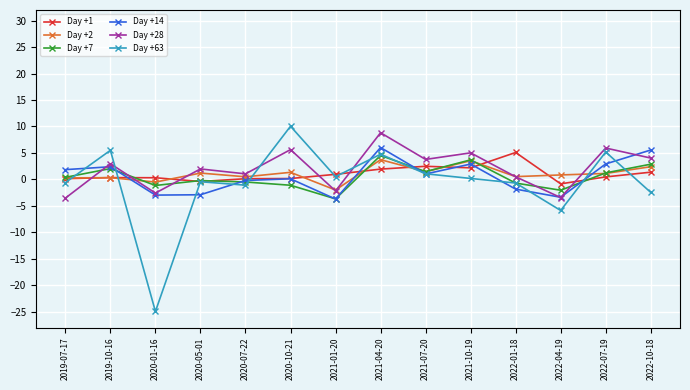

Count the number of categories in the chart.

14